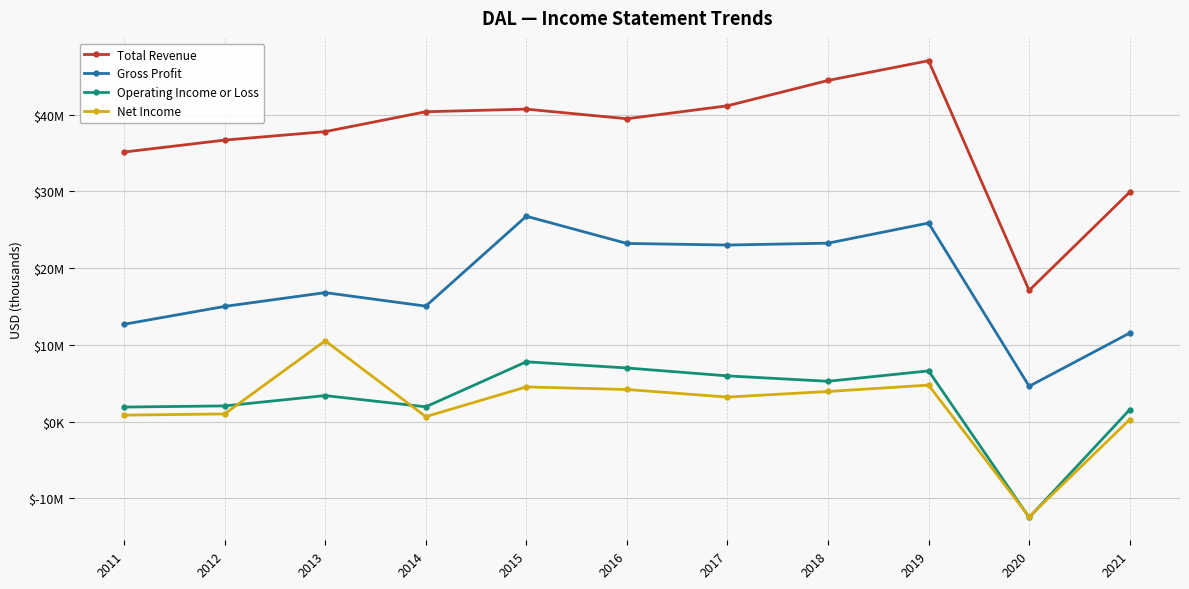

How many interior local peaks does the Gross Profit series have?

3